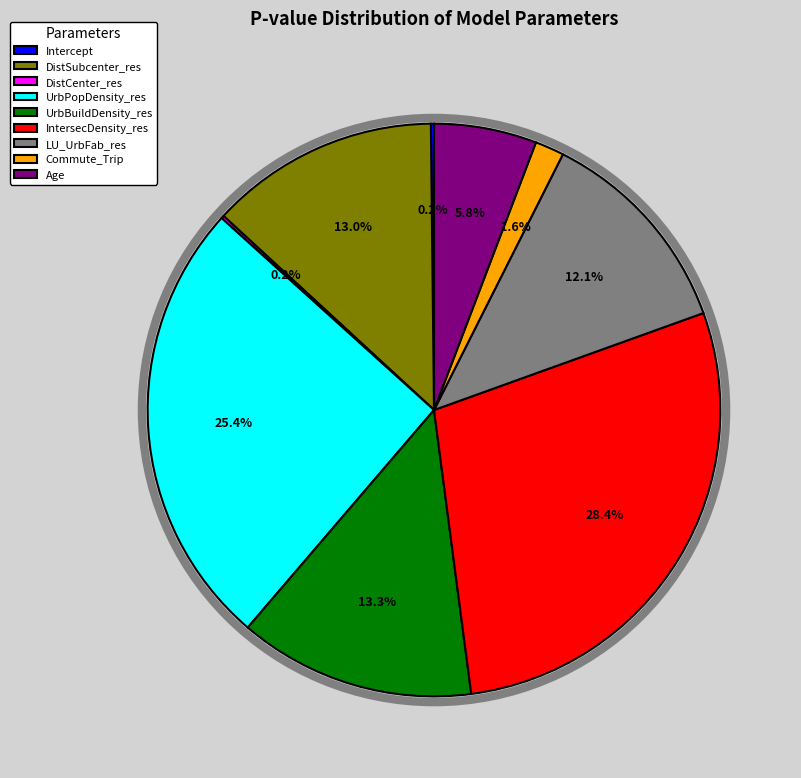

To the nearest percent, what portion does Age represent?

6%